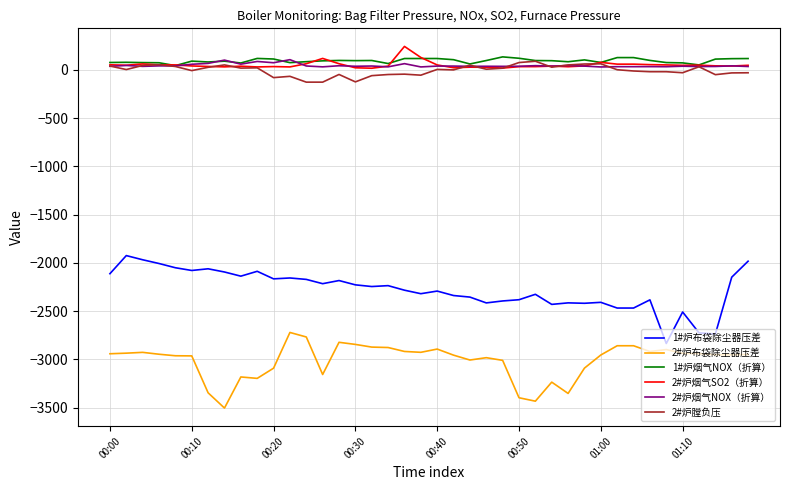

True or false: 2#炉烟气NOX（折算） and 2#炉布袋除尘器压差 intersect in this chart.

False